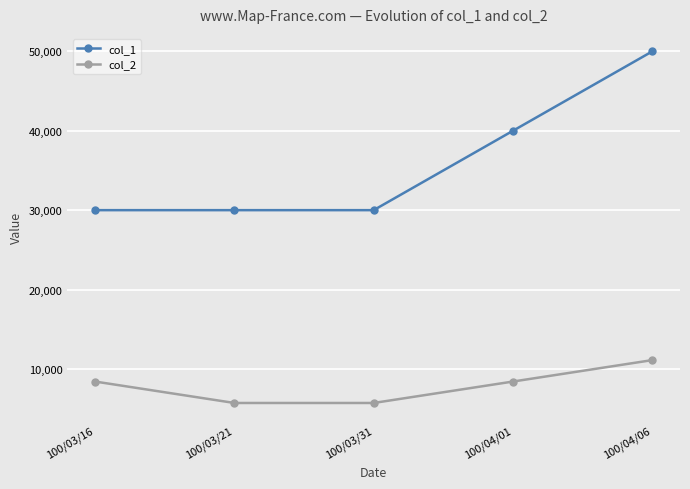

Is the value of col_2 at 100/03/16 greater than the value of col_1 at 100/03/16?

No